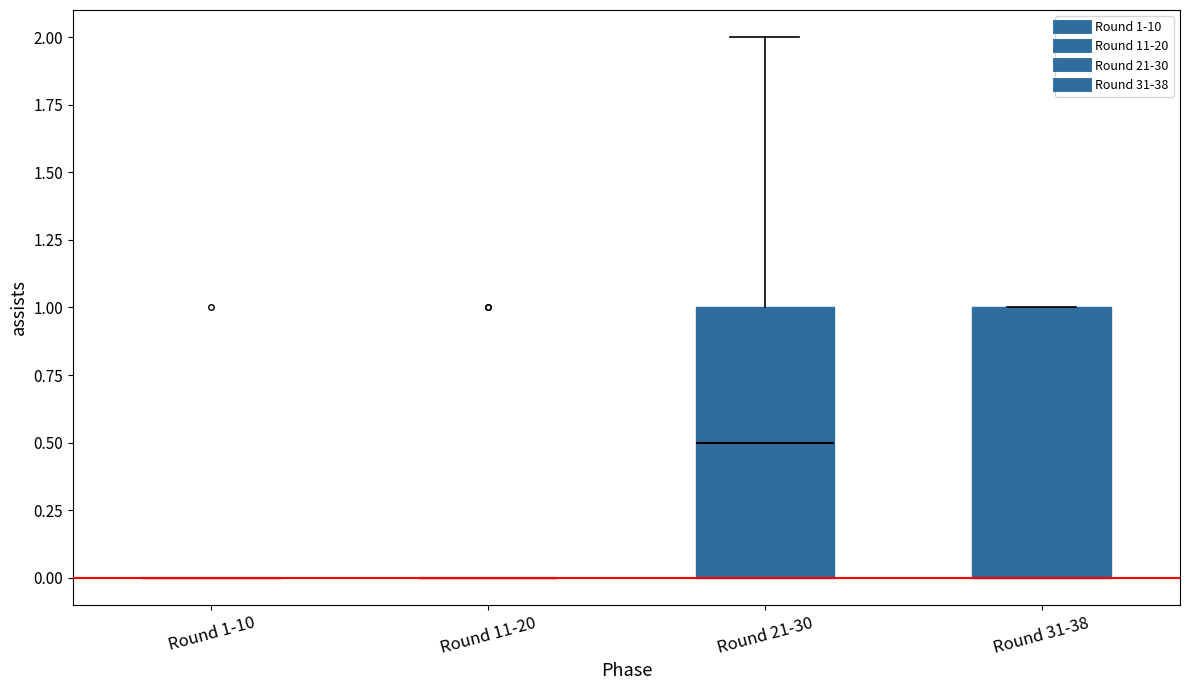

Reading left to right, transcribe this box plot: for each box, give where its median line is, the range the box spans, and where its two whiskers end, as read against the y-axis. The values are not printed on the chart, so give them approximately, as read against the axis.

Round 1-10: box collapsed to a line at 0.0, whiskers 0.0 to 0.0
Round 11-20: box collapsed to a line at 0.0, whiskers 0.0 to 0.0
Round 21-30: median 0.5, box 0.0 to 1.0, whiskers 0.0 to 2.0
Round 31-38: median 0.0 (drawn on the box's lower edge), box 0.0 to 1.0, whiskers 0.0 to 1.0